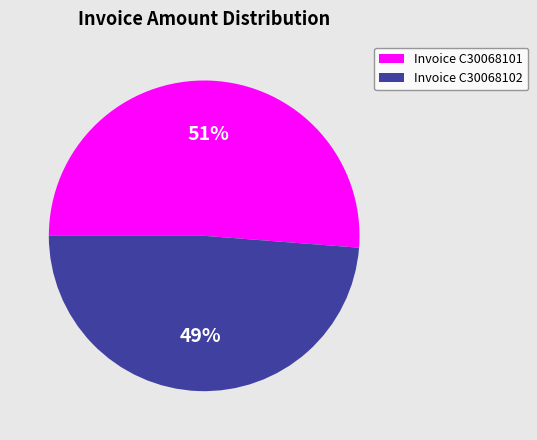

Which has a higher value, Invoice C30068101 or Invoice C30068102?

Invoice C30068101